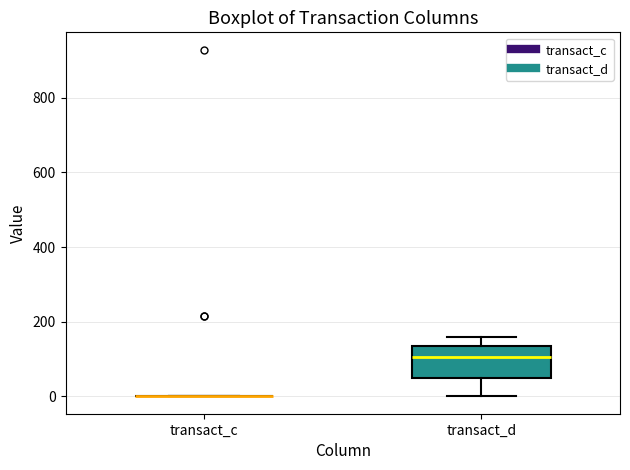

Which box is the tallest, from its lower edge to its upper edge?

transact_d